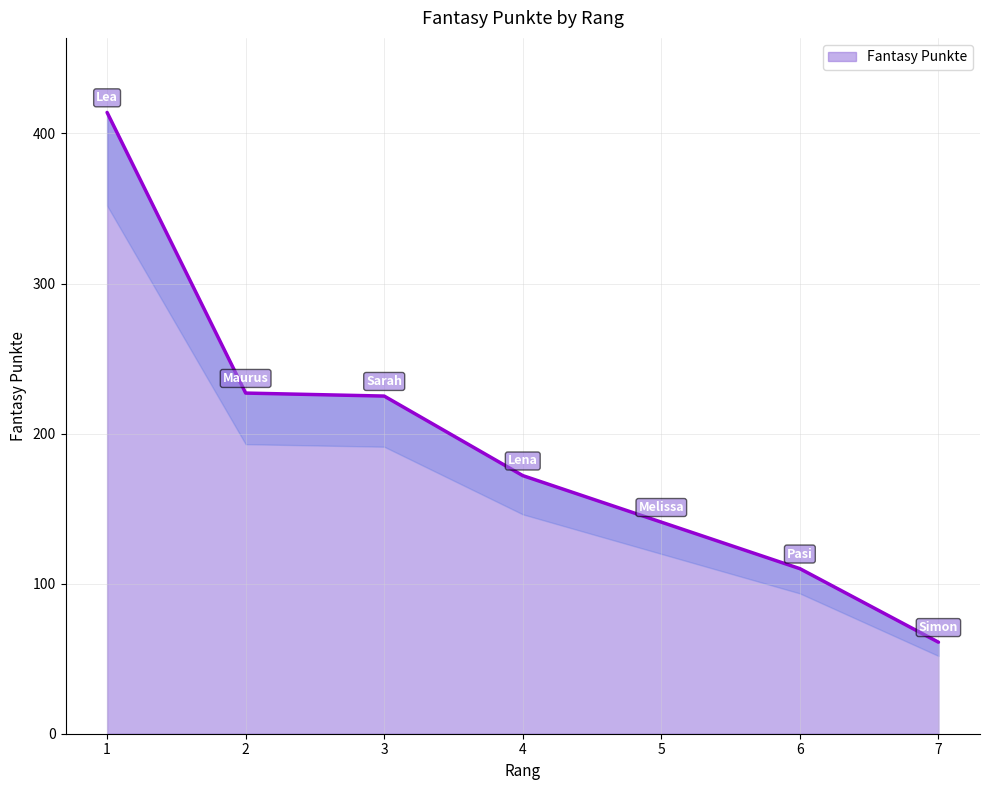

Reading left to right, extract all data points from this chart.

1=414	2=227	3=225	4=172	5=141	6=110	7=61